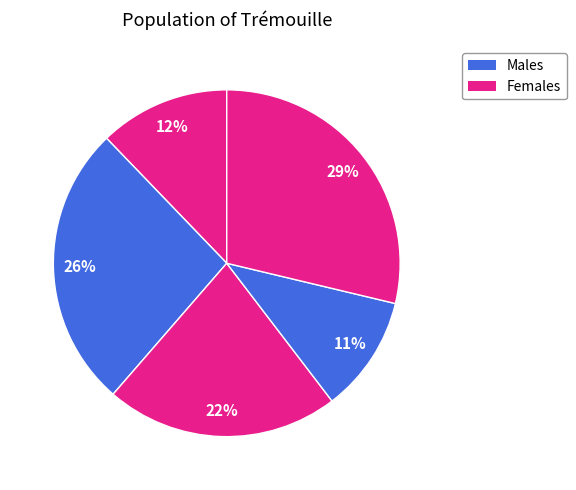

How many slices are in this pie chart?

5